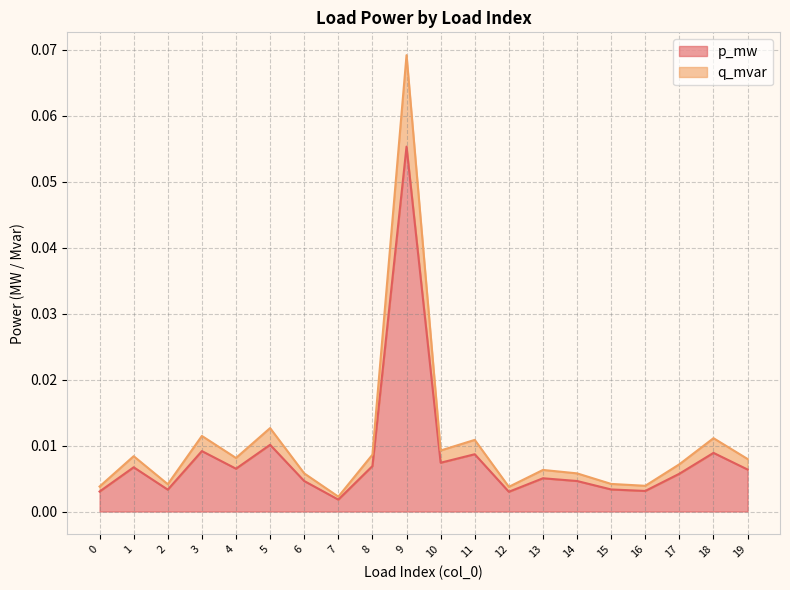

True or false: p_mw and q_mvar cross at least once.

False